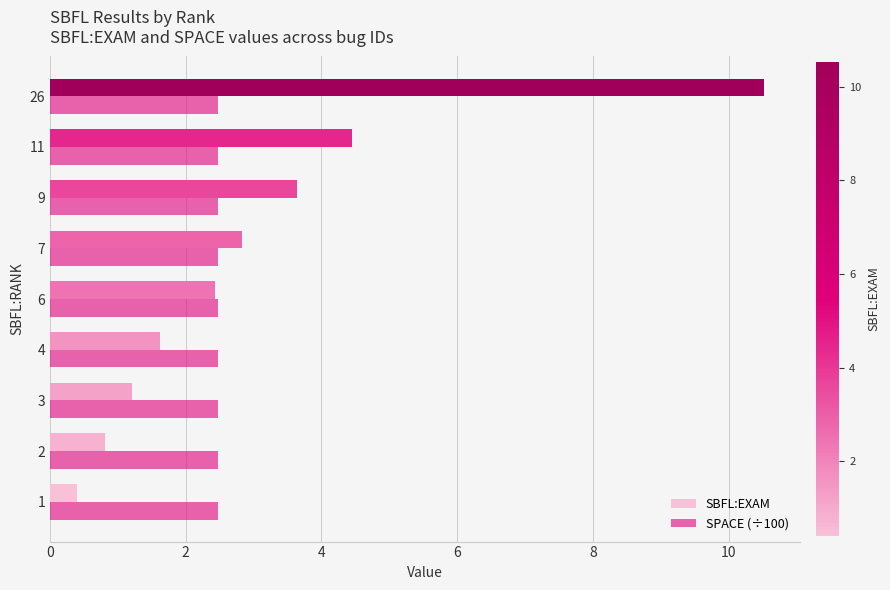

What is the lowest value of the SPACE (÷100) series?

2.5